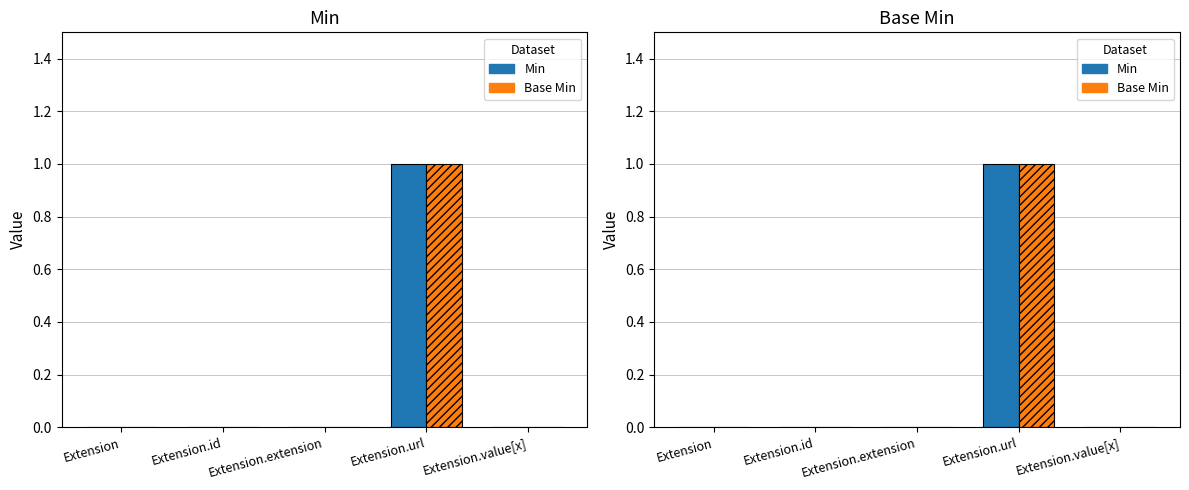

What position from the left is Extension.value[x]?

5